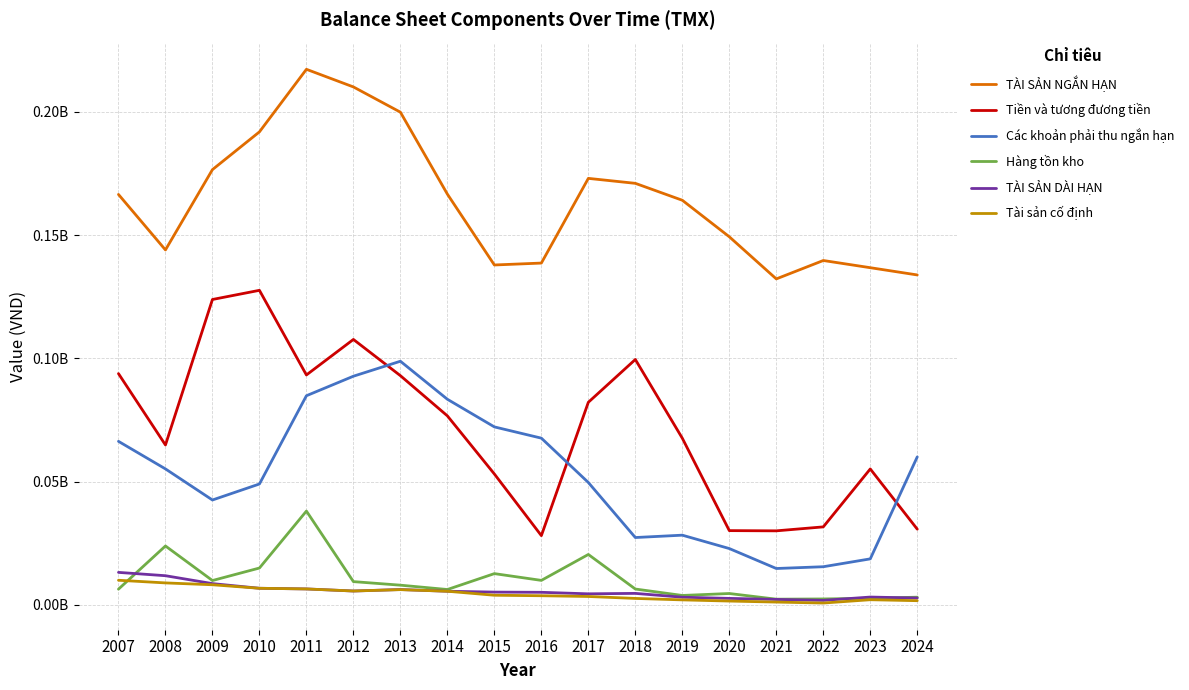

Reading left to right, what are all the values shown in this chart?

TÀI SẢN NGẮN HẠN: 166528824	144004568	176597430	191918659	217308934	210153810	199915792	166647516	137896699	138671248	173045405	171030039	164160615	149343274	132246079	139712919	136793795	133851903
Tiền và tương đương tiền: 93818152	64846578	123893922	127611143	93265763	107677469	92975214	76658484	53072728	28057783	82177722	99545370	67583330	30088387	30000353	31607838	55119521	30685237
Các khoản phải thu ngắn hạn: 66324794	55134338	42518692	49014357	84833482	92754146	98831775	83400205	72184598	67618014	49617942	27286266	28242275	22811948	14714579	15436688	18625577	60012576
Hàng tồn kho: 6329626	23859236	9834016	14911359	38025705	9393699	7949703	6188327	12639373	9893611	20412736	6383013	3776757	4566136	2265988	2358252	2626770	3075030
TÀI SẢN DÀI HẠN: 13141290	11789724	8584209	6691428	6423051	5580584	6181333	5487934	5138396	5054576	4440703	4618909	3063448	2586628	2170407	1783299	3125851	2734699
Tài sản cố định: 9946625	8868643	8117279	6691428	6423051	5580584	6138996	5487934	3862997	3663077	3358804	2572866	1981549	1504729	1088508	701400	2043952	1652800